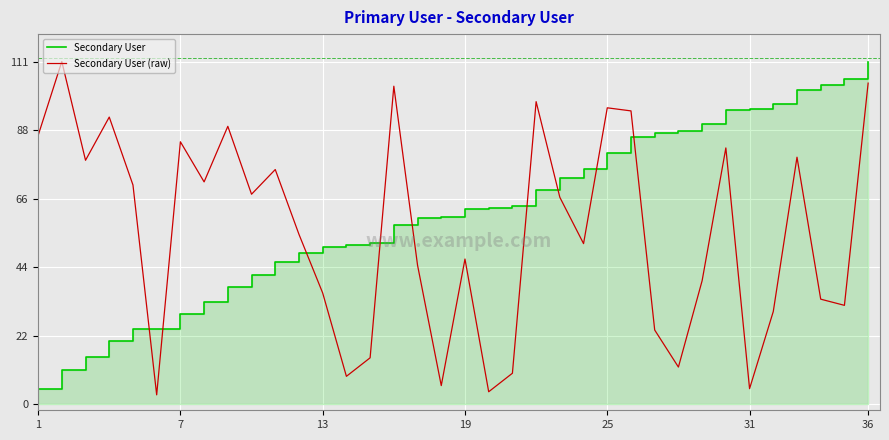

What is the maximum value for Secondary User (raw)?

111